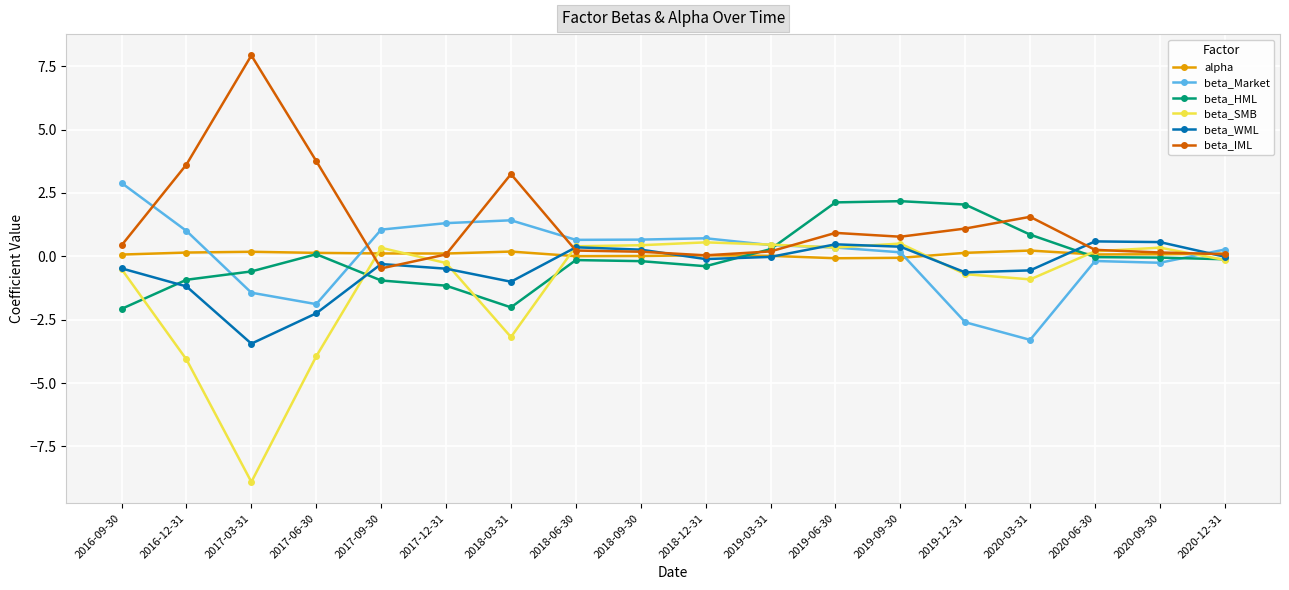

What is the value of the beta_WML point at the 6th from the left?

-0.5